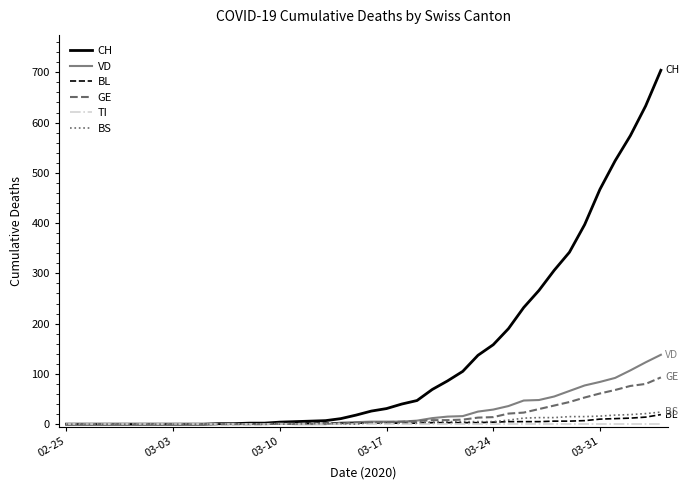

Which series has the largest total across all categories?

CH